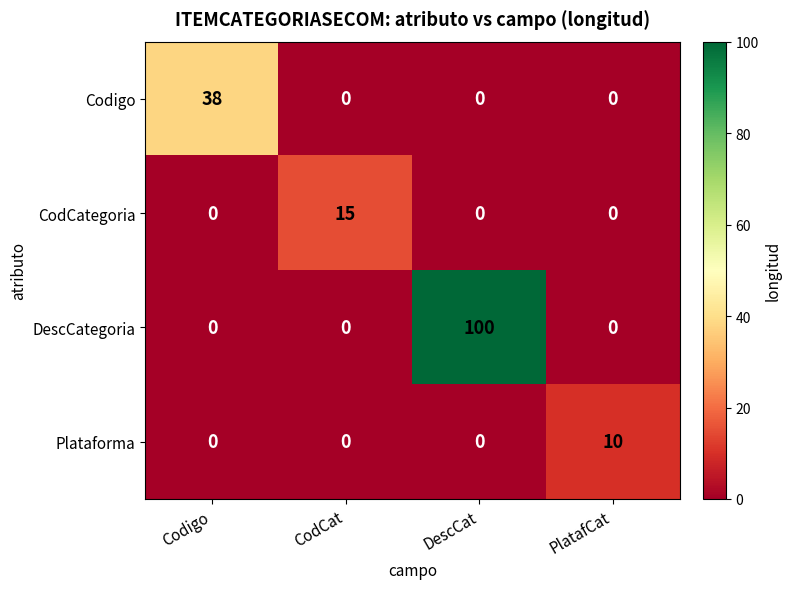

At which category is the sum across all series the highest?

DescCat